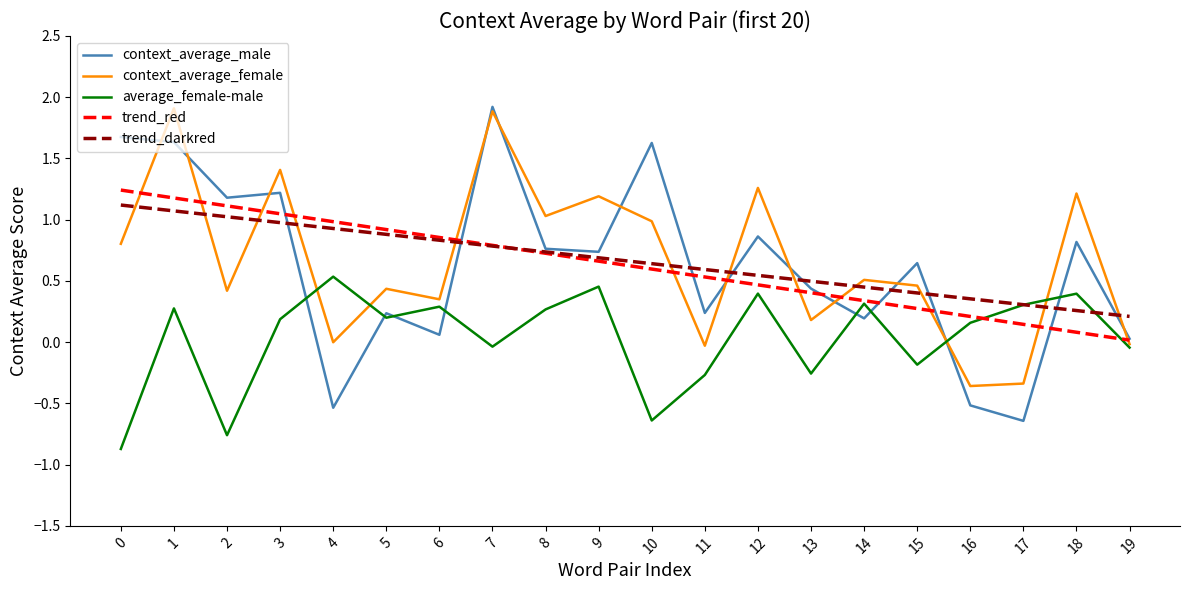

What is the greatest value displayed?

1.9